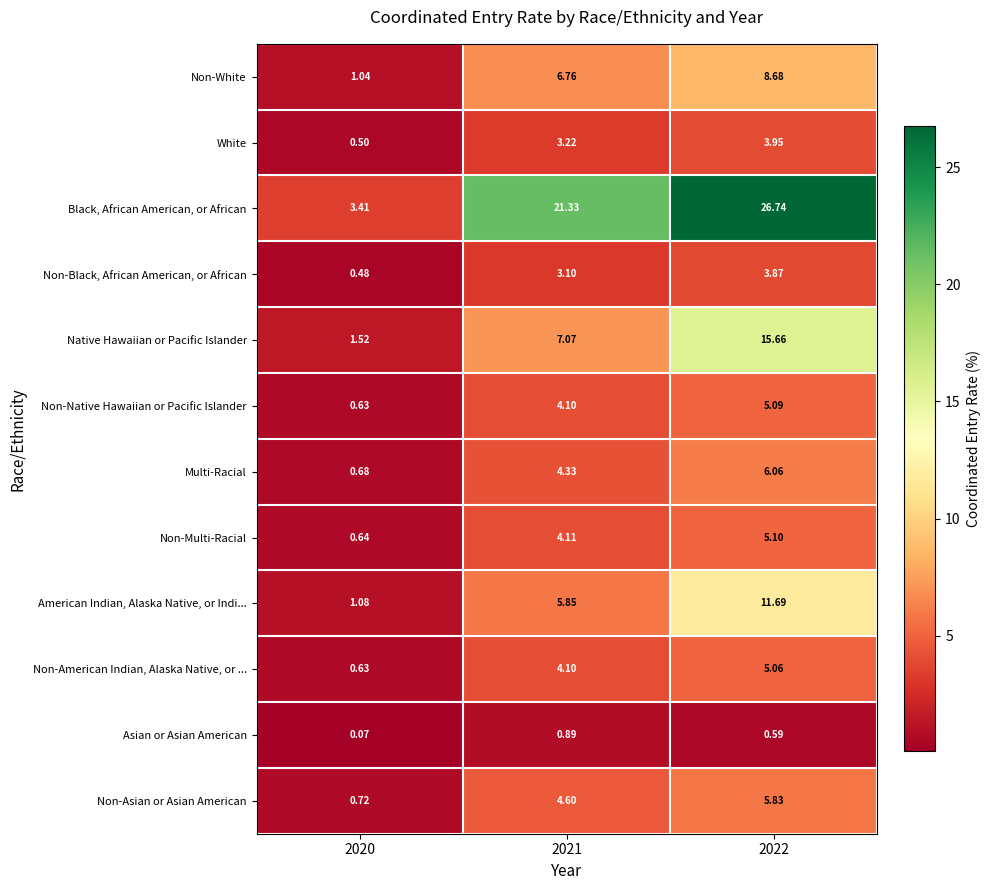

Is the value of Black, African American, or African at 2020 greater than the value of Non-Native Hawaiian or Pacific Islander at 2021?

No